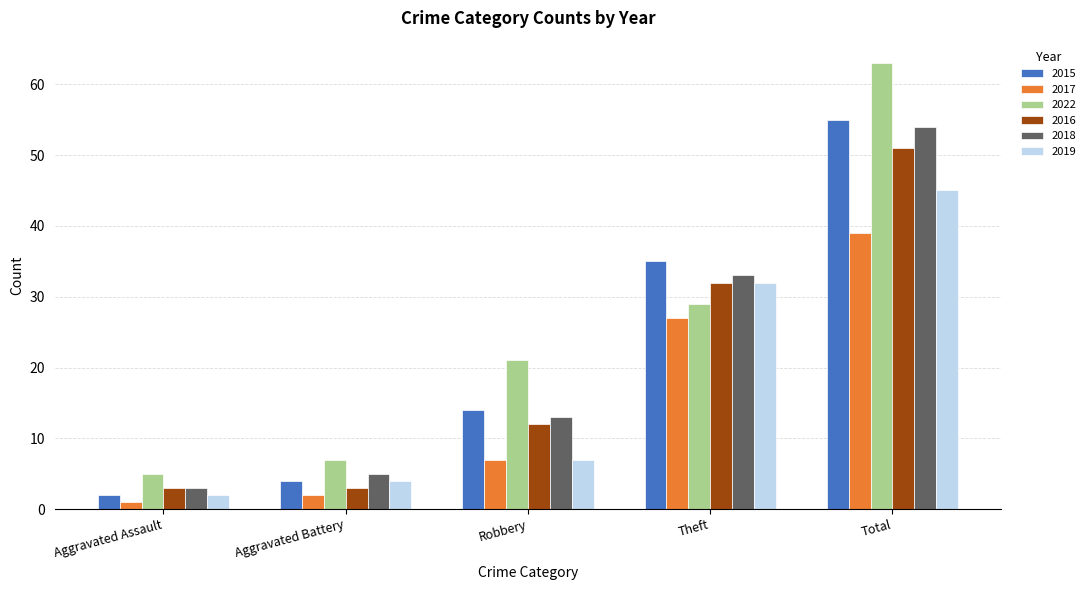

Which series has the largest range (max minus min)?

2022